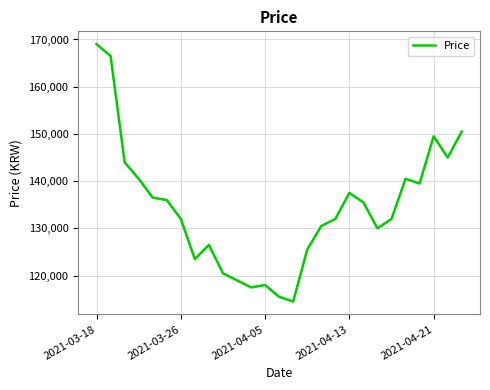

What is the smallest value displayed?

114500